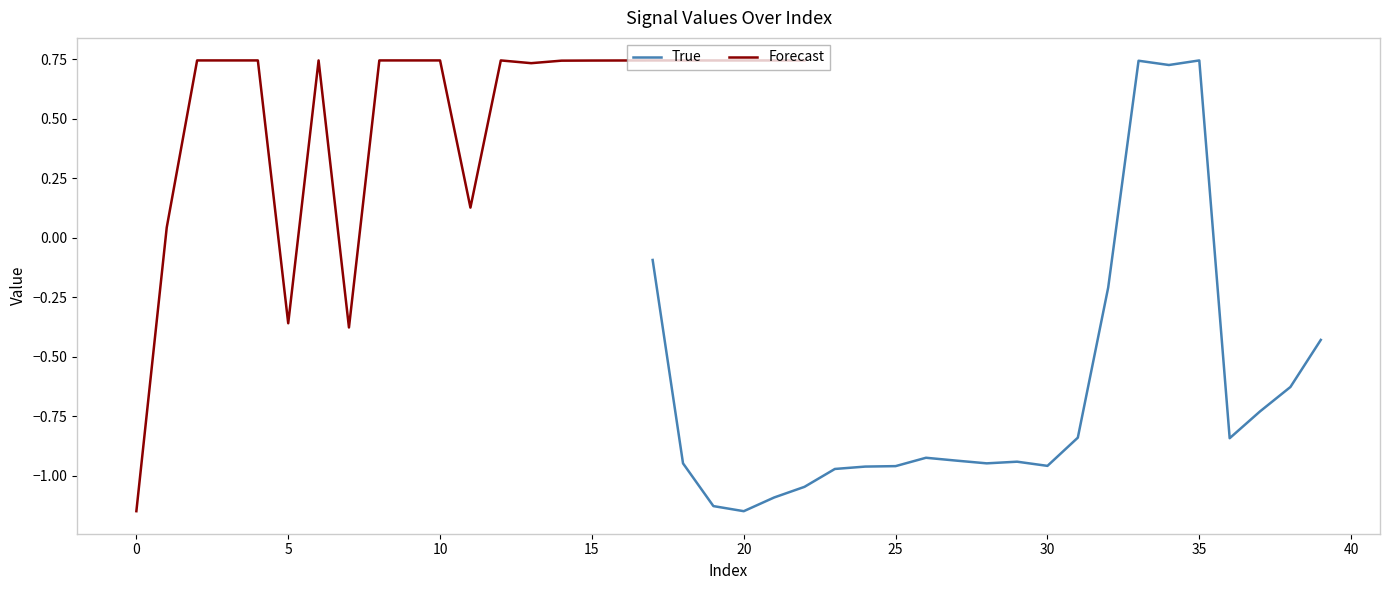

What is the average value of the Forecast series?

0.5